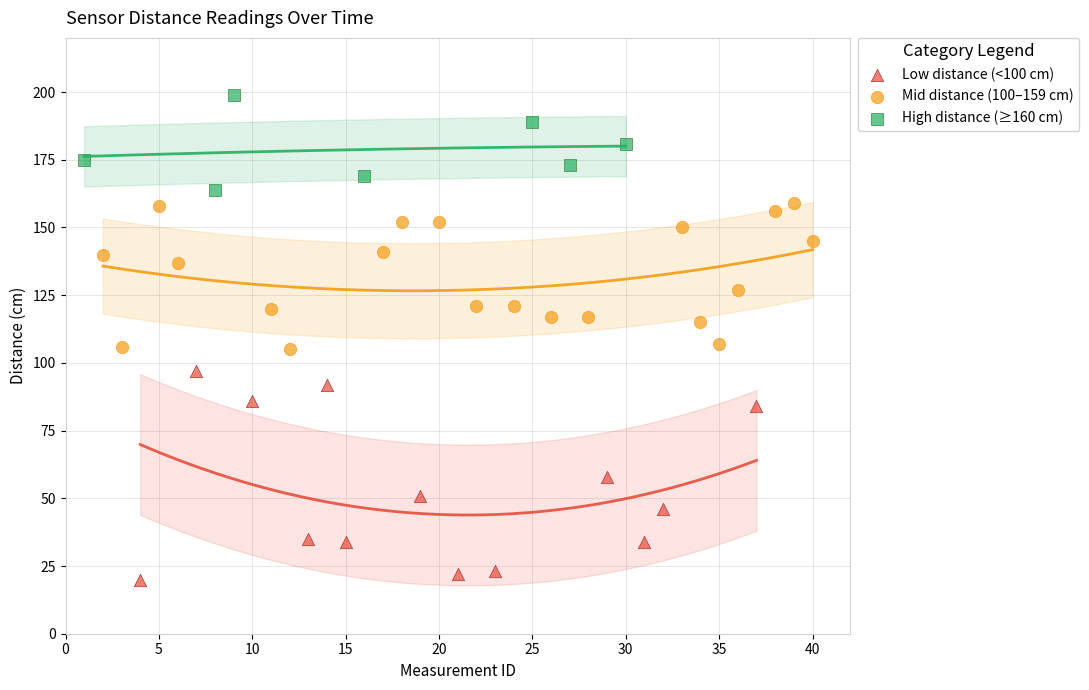

Which series contains the lowest Y value?

Low distance (<100 cm)